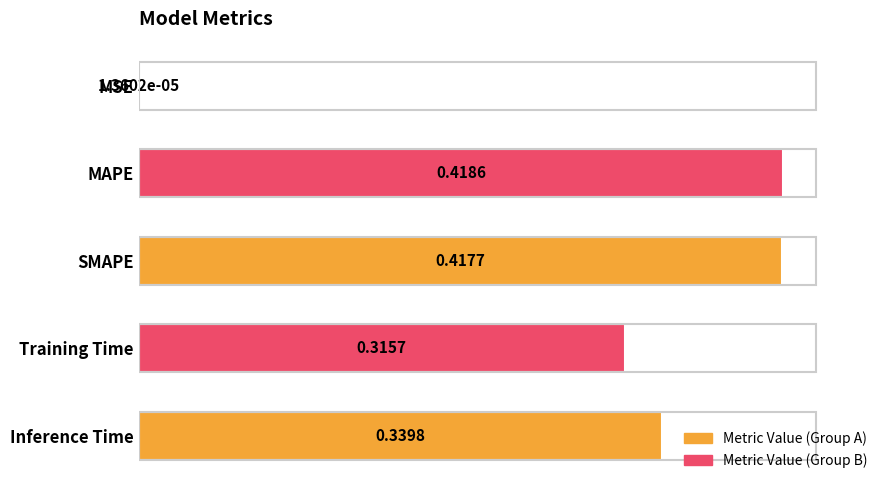

At which category does the chart reach its peak across all series?

MAPE